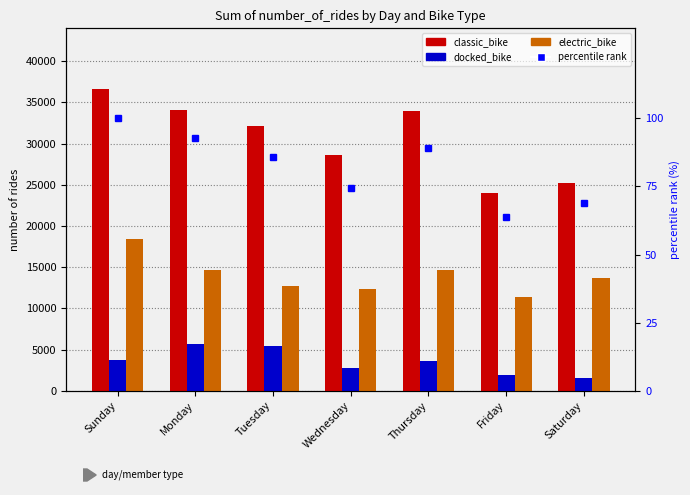

Between Thursday and Friday, which series saw the biggest shift?

classic_bike